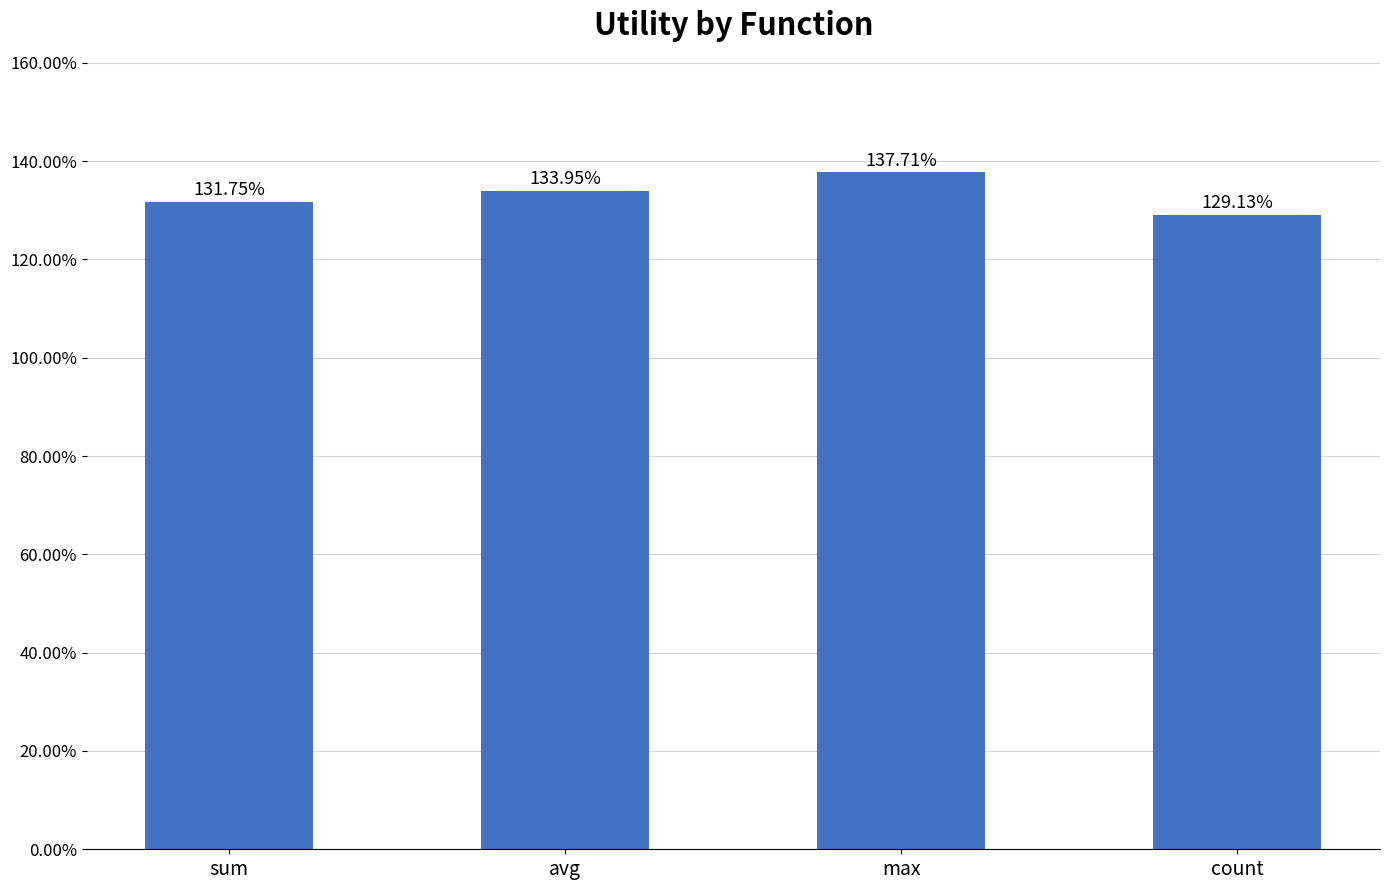

Are the bars horizontal?

No